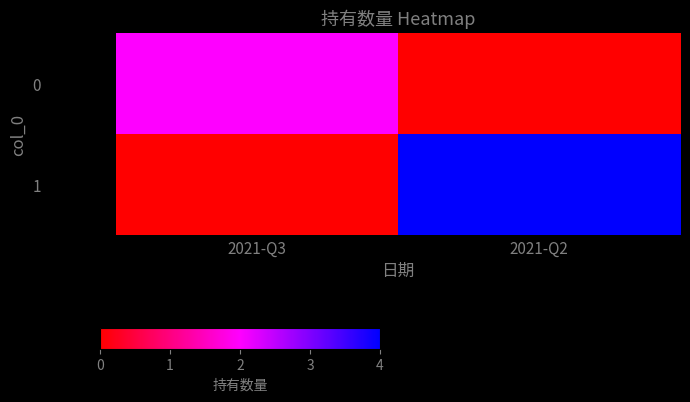

Reading right to left, extract all data points from this chart.

0: 2021-Q2=0	2021-Q3=2
1: 2021-Q2=4	2021-Q3=0